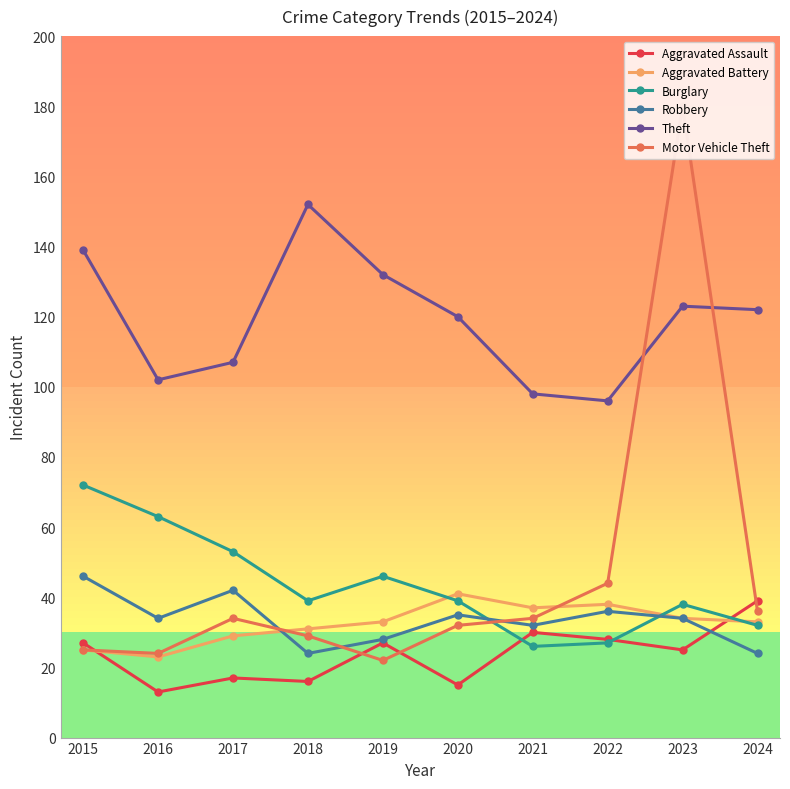

Which series changed the most between 2015 and 2024?

Burglary